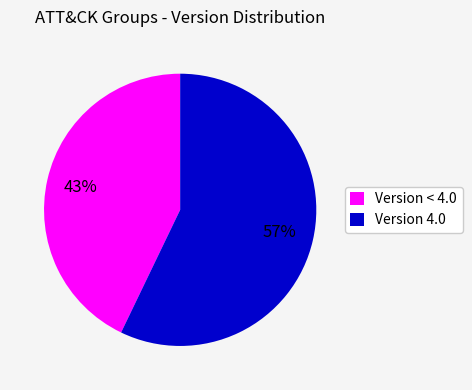

True or false: Version < 4.0 accounts for 58% of the total.

False